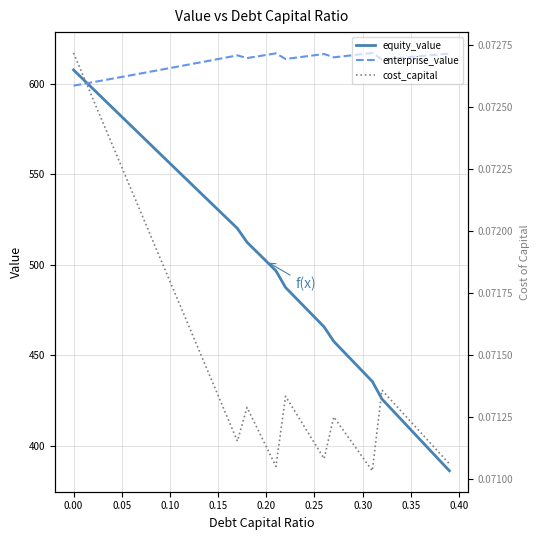

How many data points in equity_value are above 507?

20